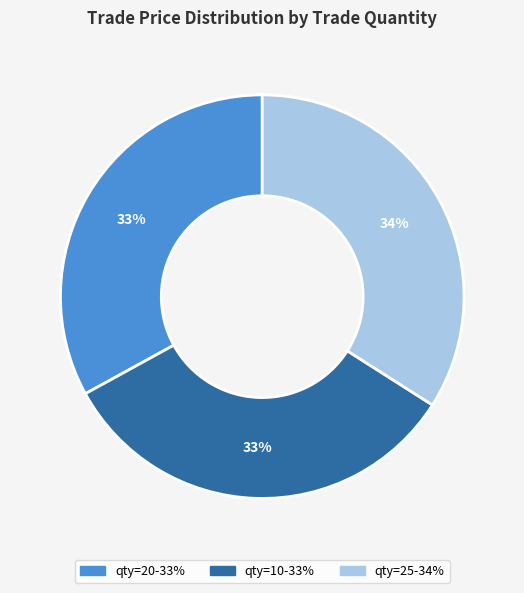

Is there a majority slice in this chart?

No